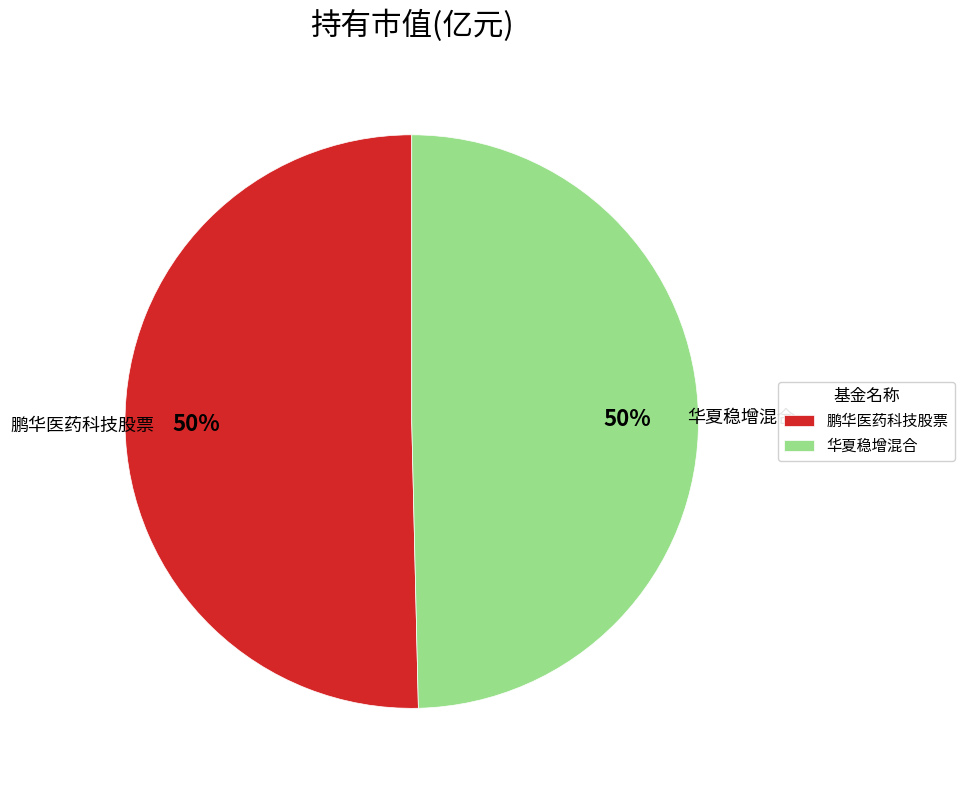

Is the sum of 鹏华医药科技股票 and 华夏稳增混合 greater than half?

Yes